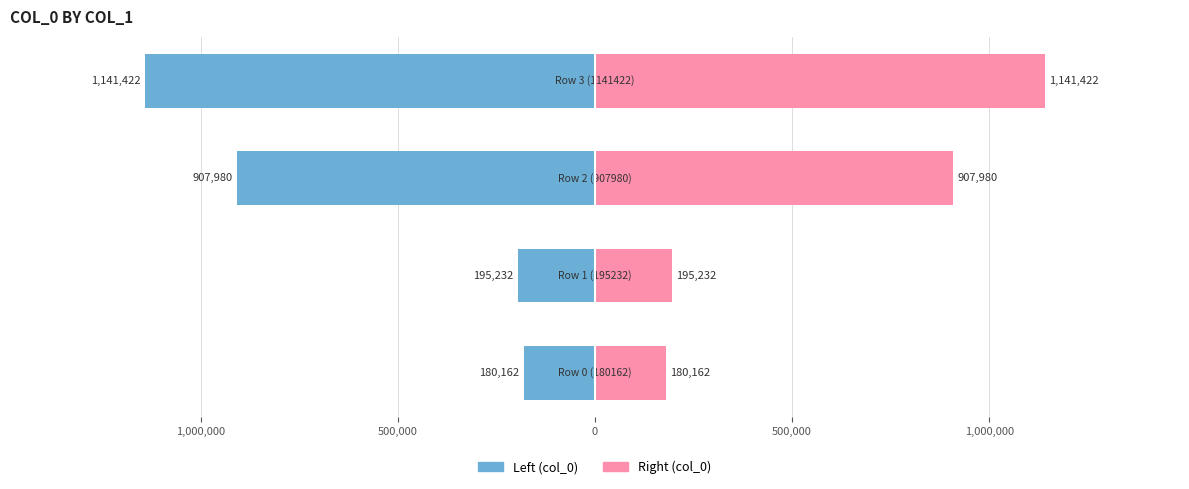

How many bars are there in each group?

2